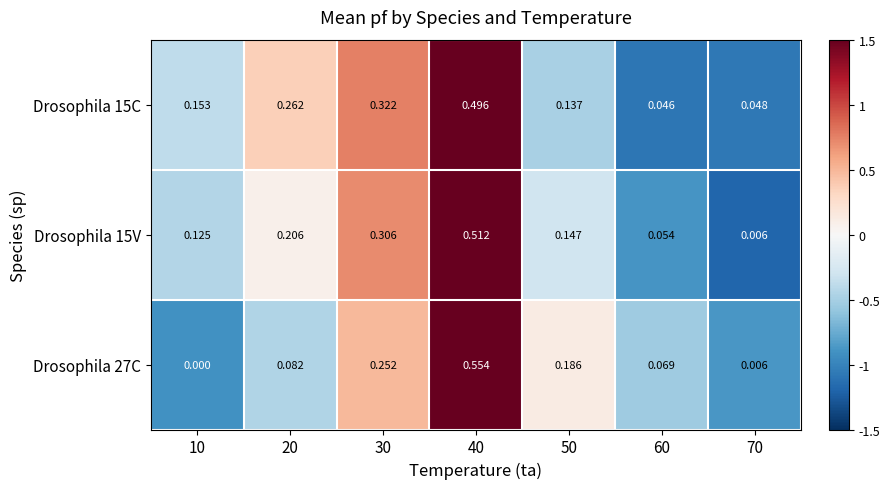

Which series has the widest spread of values?

Drosophila 27C